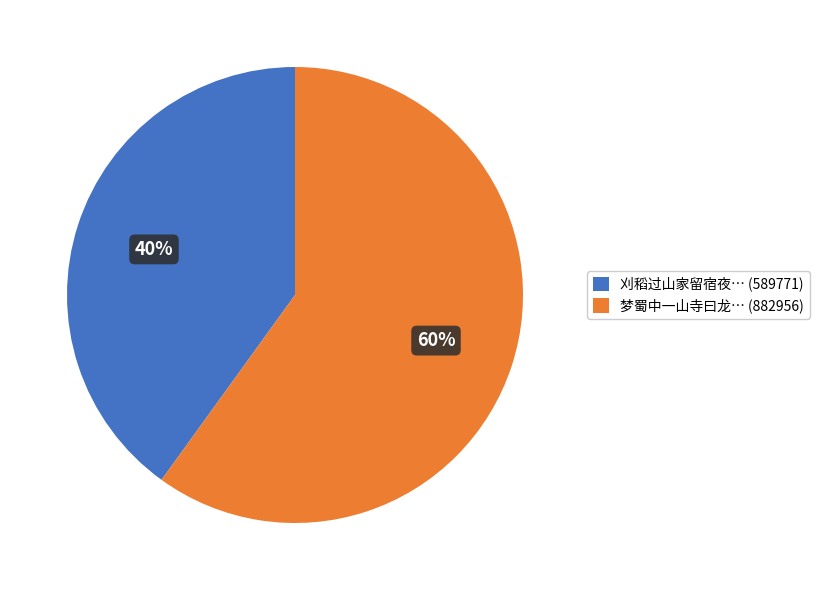

What is the ratio of the value at 梦蜀中一山寺曰龙… (882956) to the value at 刈稻过山家留宿夜… (589771)?

1.5